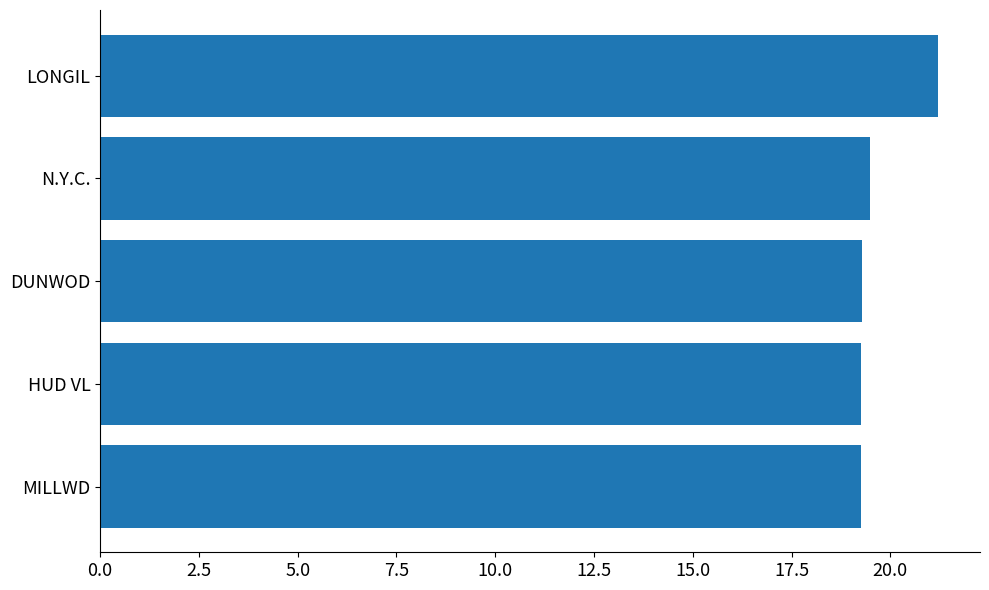

Is it true that the value at LONGIL is 21.2?

True